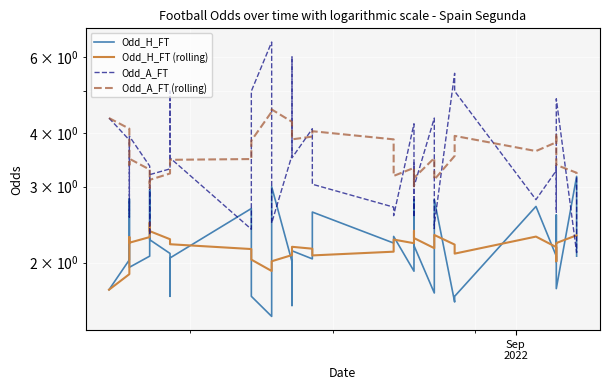

How many interior local valleys does the Odd_H_FT series have?

11